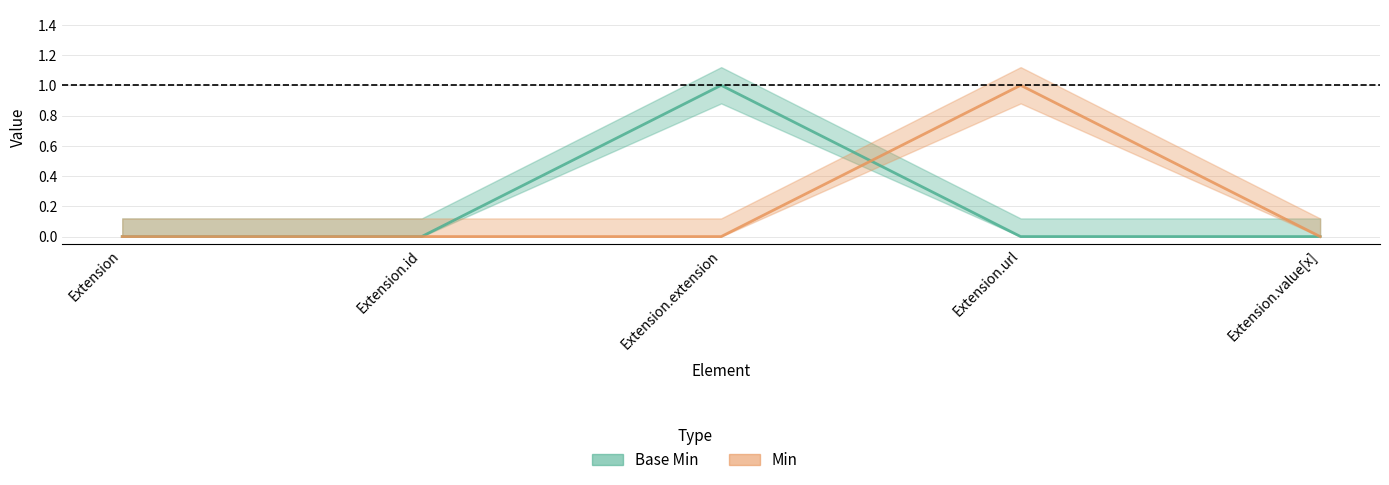

What is the label of the 4th point from the right?

Extension.id